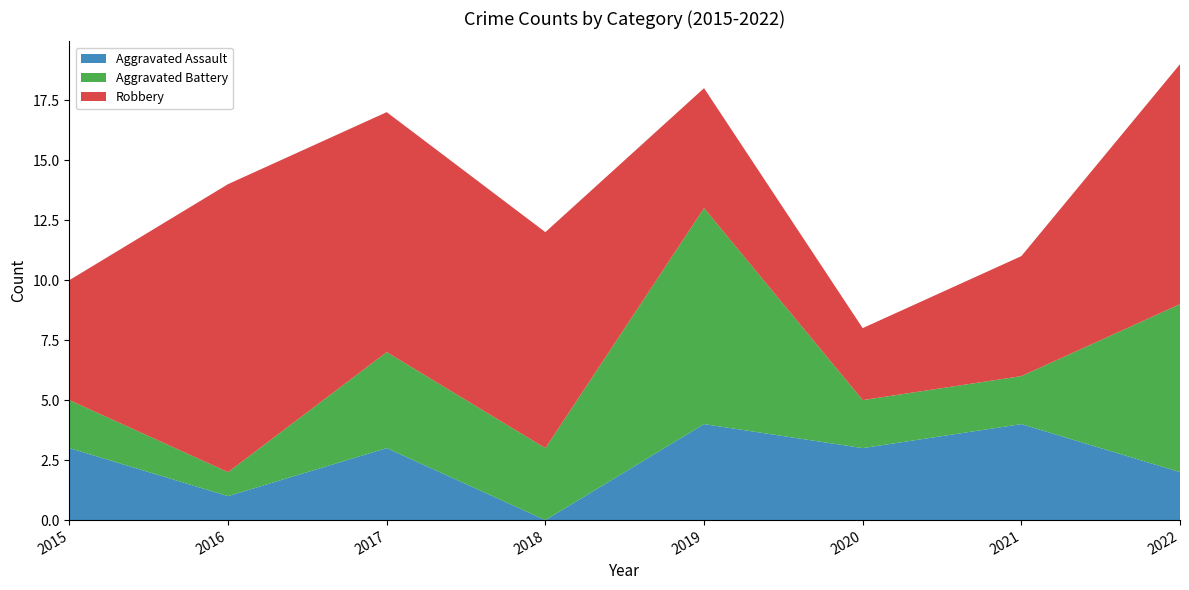

Reading right to left, transcribe all the data shown in this chart.

Aggravated Assault: 2022=2	2021=4	2020=3	2019=4	2018=0	2017=3	2016=1	2015=3
Aggravated Battery: 2022=7	2021=2	2020=2	2019=9	2018=3	2017=4	2016=1	2015=2
Robbery: 2022=10	2021=5	2020=3	2019=5	2018=9	2017=10	2016=12	2015=5